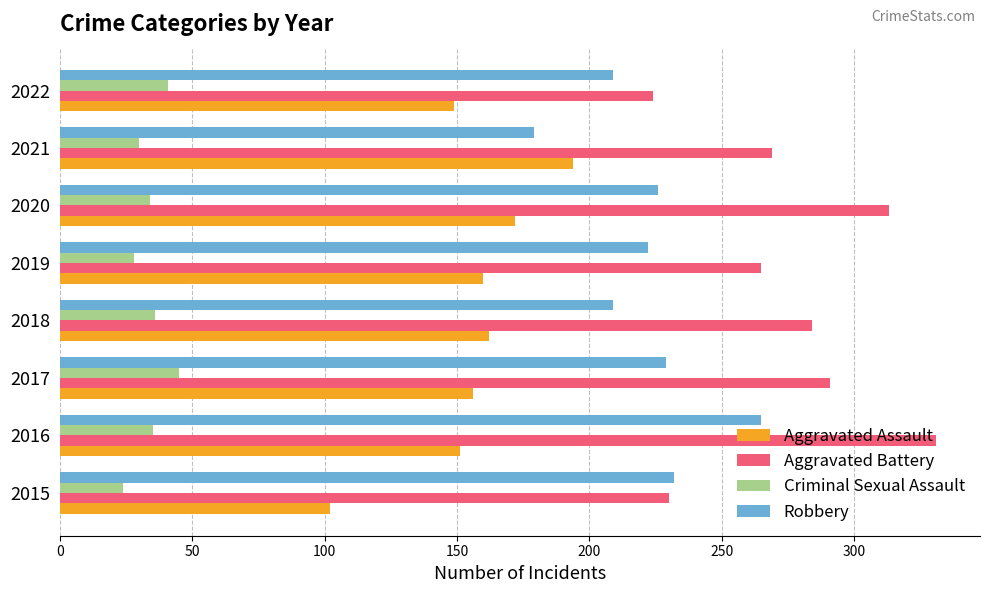

Which series has the largest range (max minus min)?

Aggravated Battery